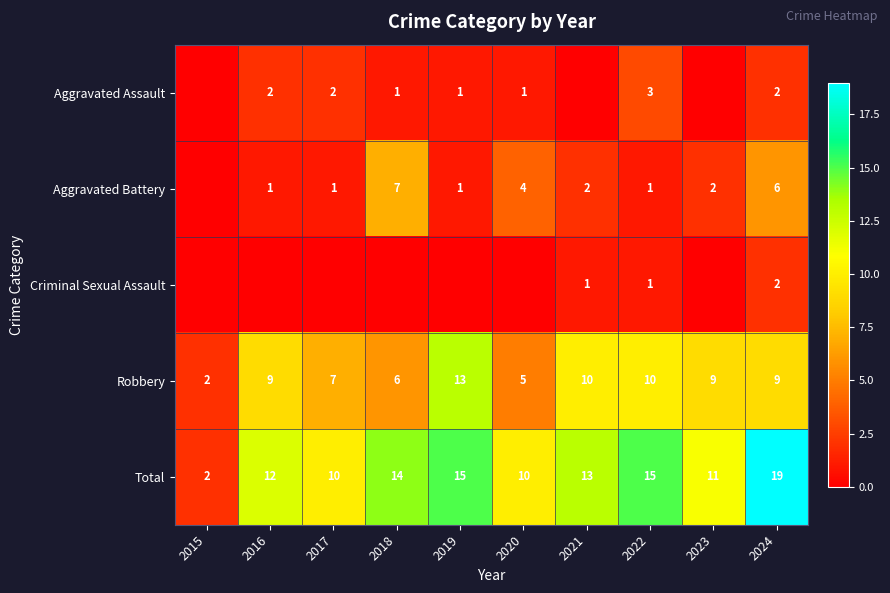

What is the difference between the highest and lowest values at 2024?

17